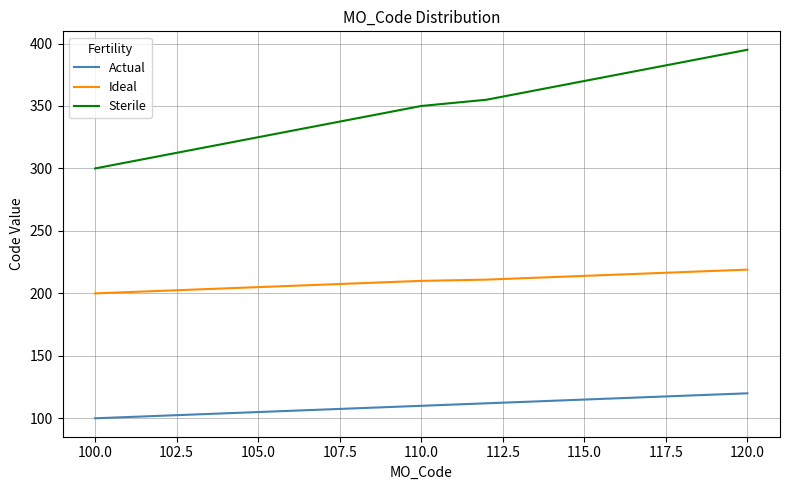

What is the minimum value for Actual?

100